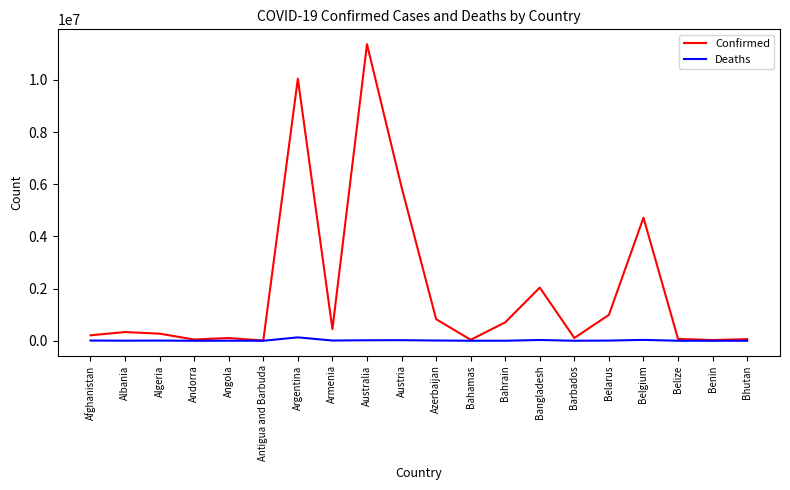

In Deaths, how many points are lower than both neighbors (excluding endpoints)?

6